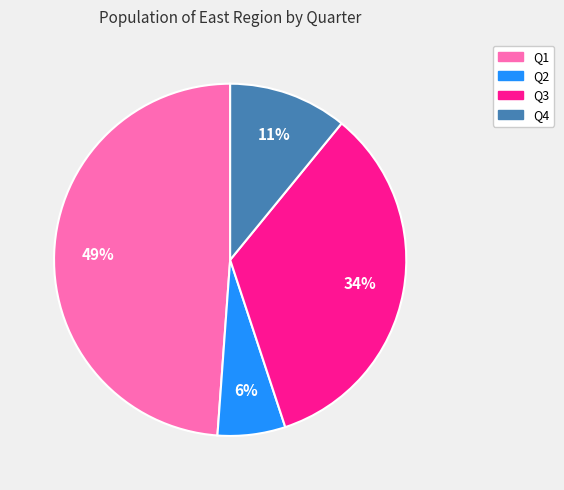

Is the sum of Q3 and Q4 greater than half?

No